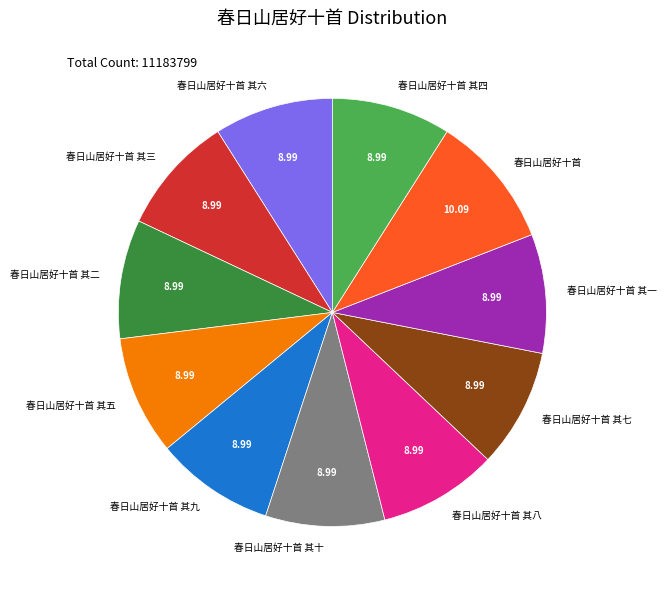

Do 春日山居好十首 其八 and 春日山居好十首 其七 together represent more than half of the pie?

No